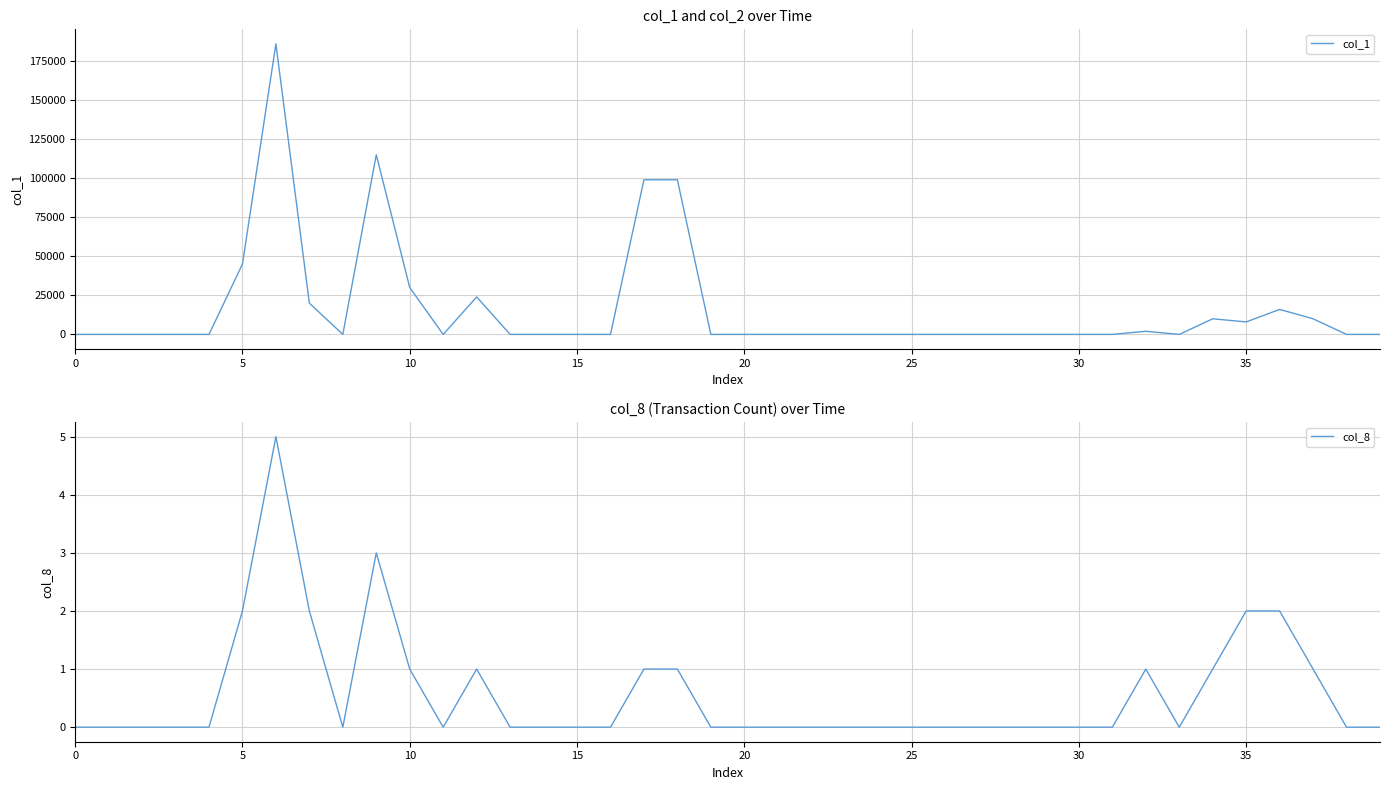

Is it true that col_8 equals 2 at 5?

True